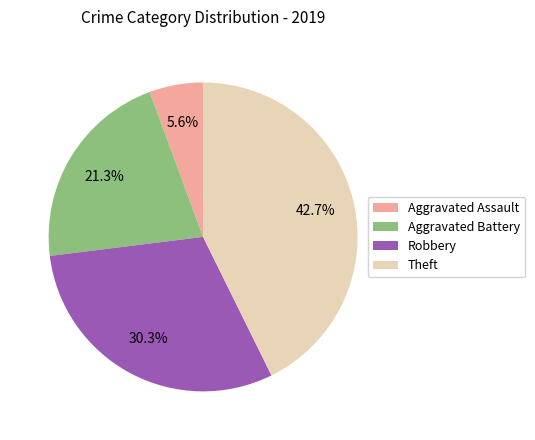

Between Aggravated Battery and Robbery, which is larger?

Robbery